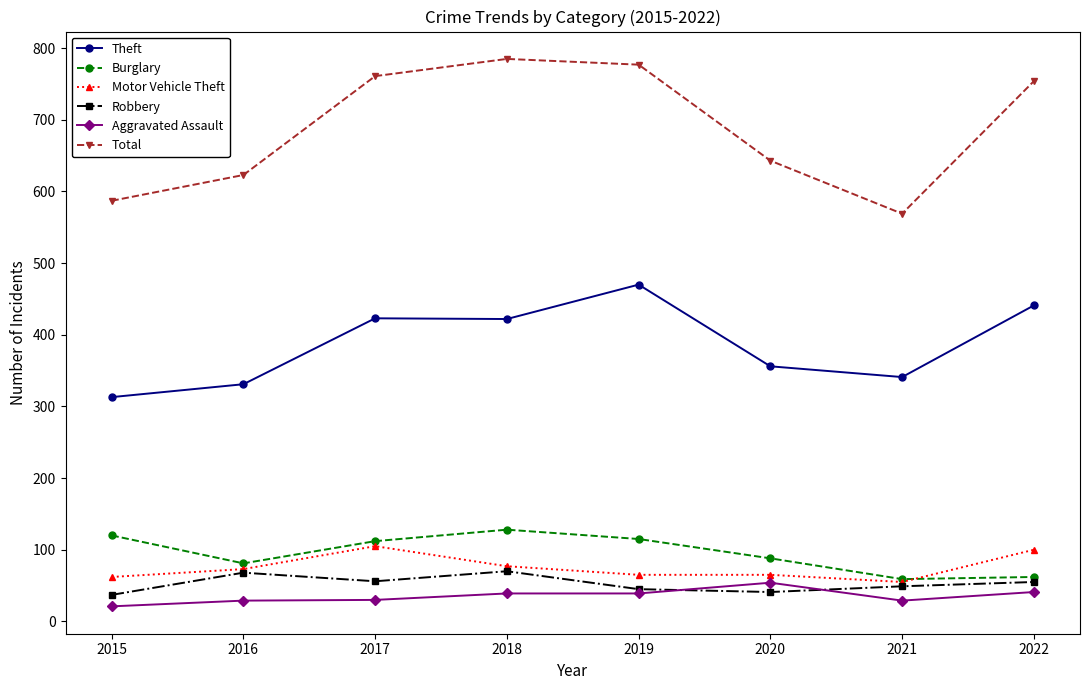

Where is the first local maximum for Burglary?

2018